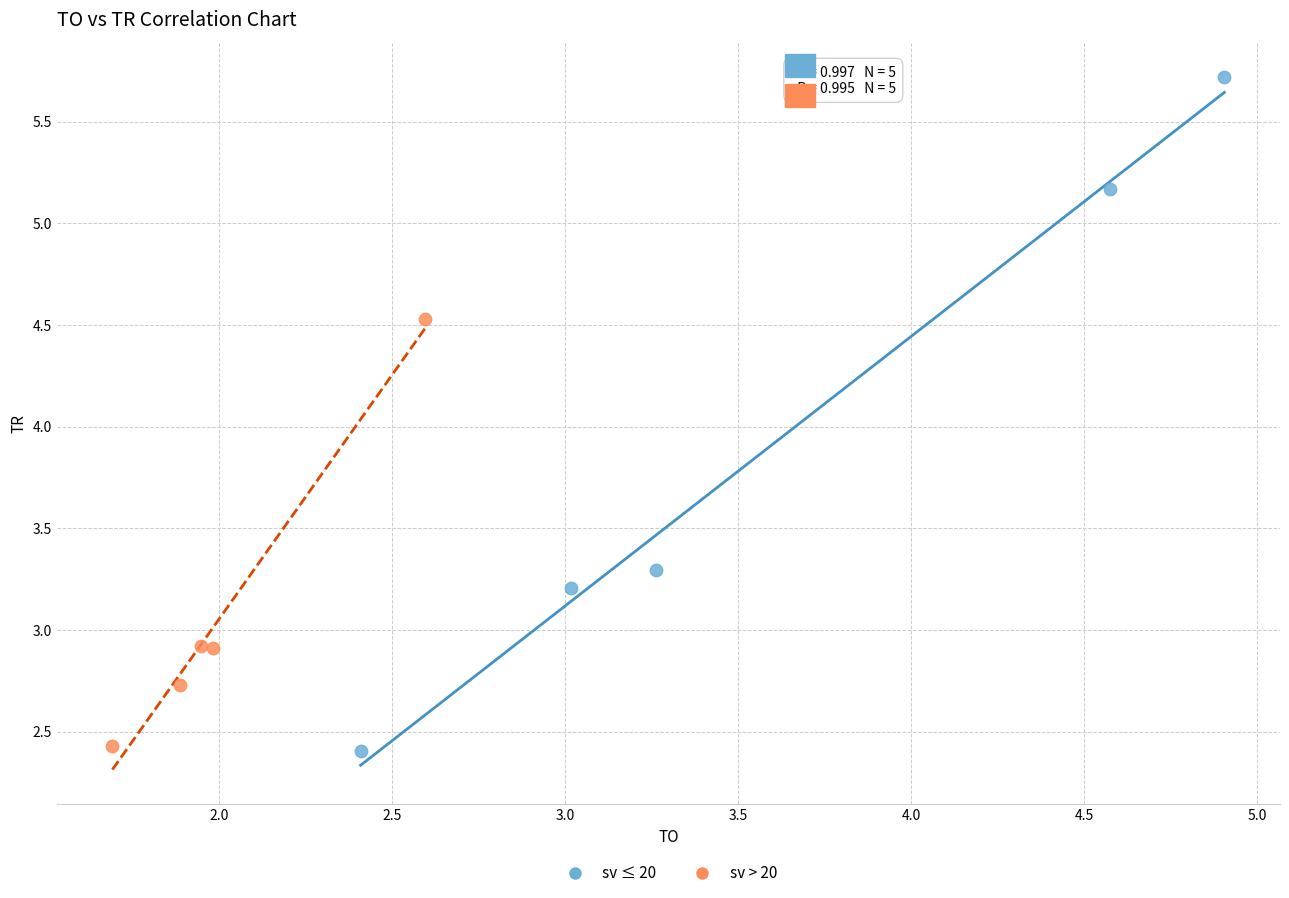

Which series has the widest spread of Y values?

sv ≤ 20